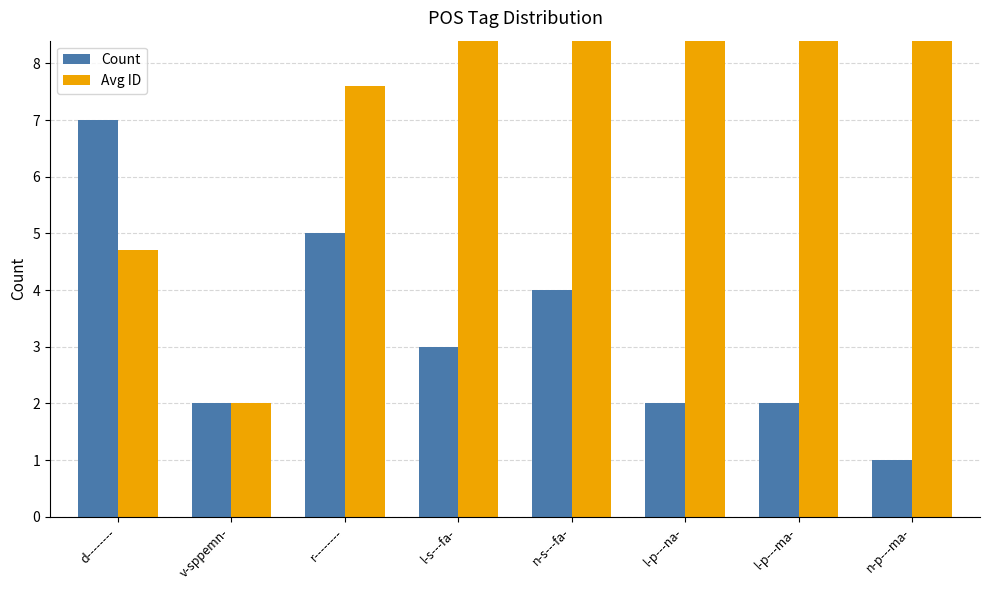

At l-p---na-, list the series in order from largest to smallest.

Avg ID, Count